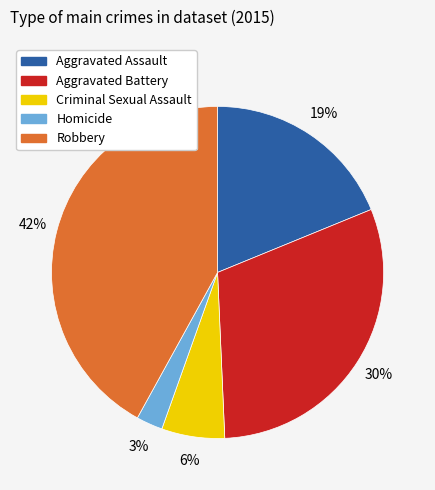

Is it true that Robbery is 42% of the pie?

True